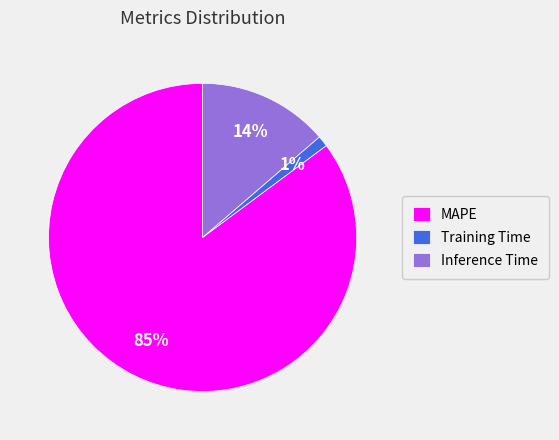

True or false: Training Time accounts for 1% of the total.

True